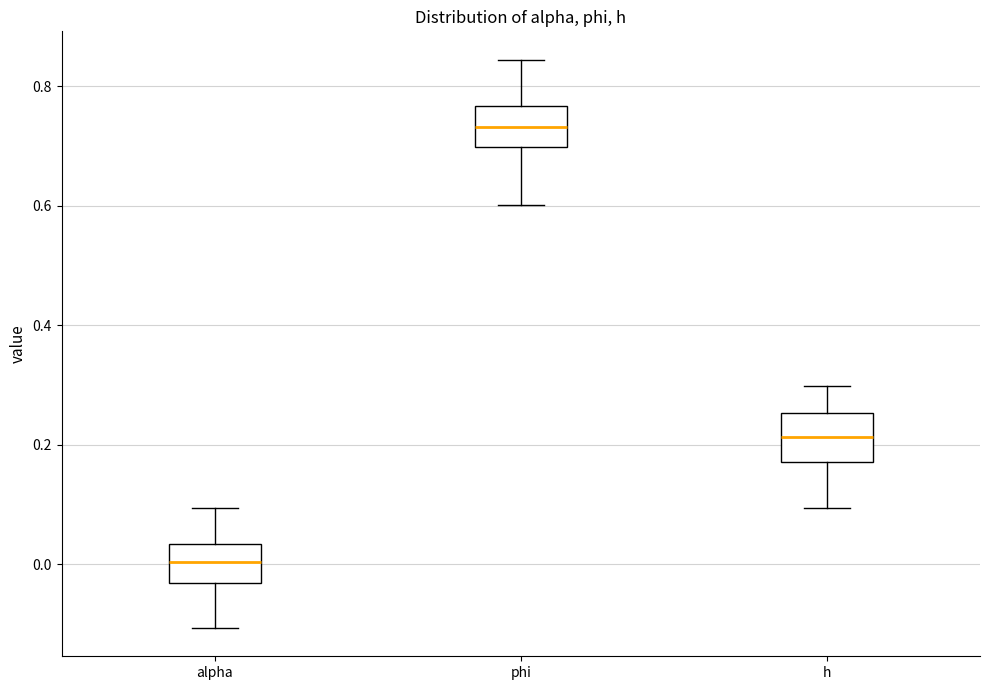

Reading left to right, read every box against the y-axis: the position of its median line, the range the box covers, and the ends of its whiskers. The values are not printed on the chart, so give them approximately, as read against the axis.

alpha: median 0.00, box -0.04 to 0.04, whiskers -0.10 to 0.10
phi: median 0.74, box 0.70 to 0.76, whiskers 0.60 to 0.84
h: median 0.22, box 0.18 to 0.26, whiskers 0.10 to 0.30